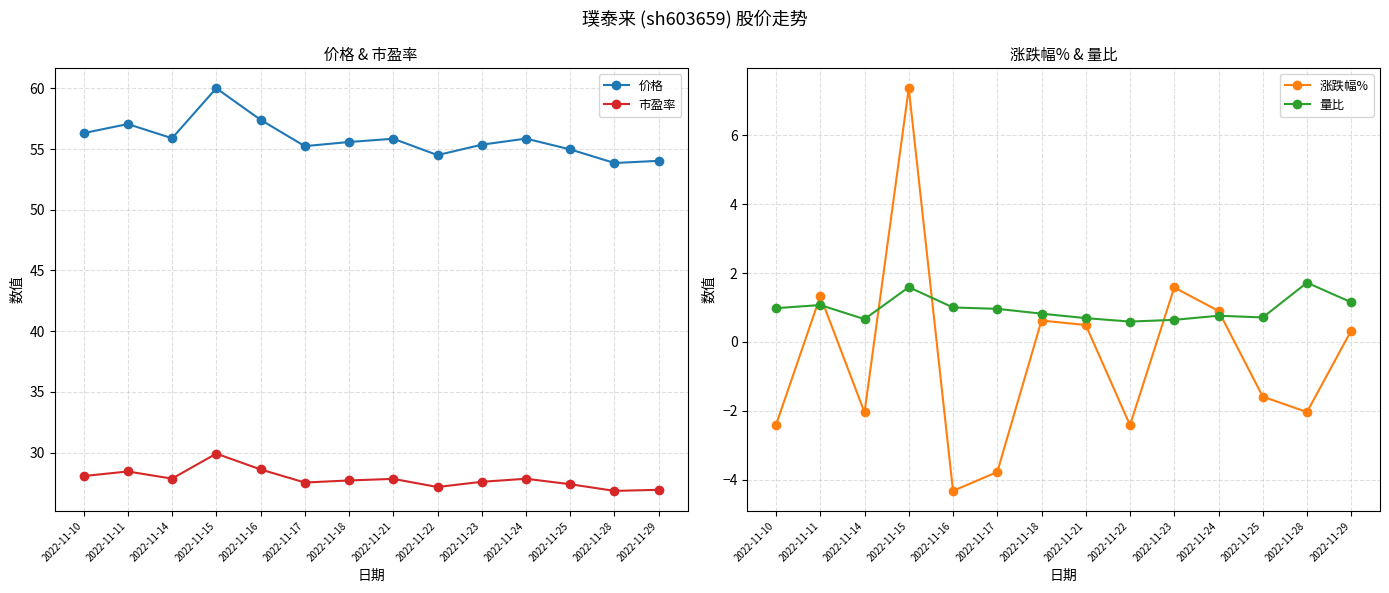

Between 2022-11-21 and 2022-11-23, which is larger?

2022-11-21